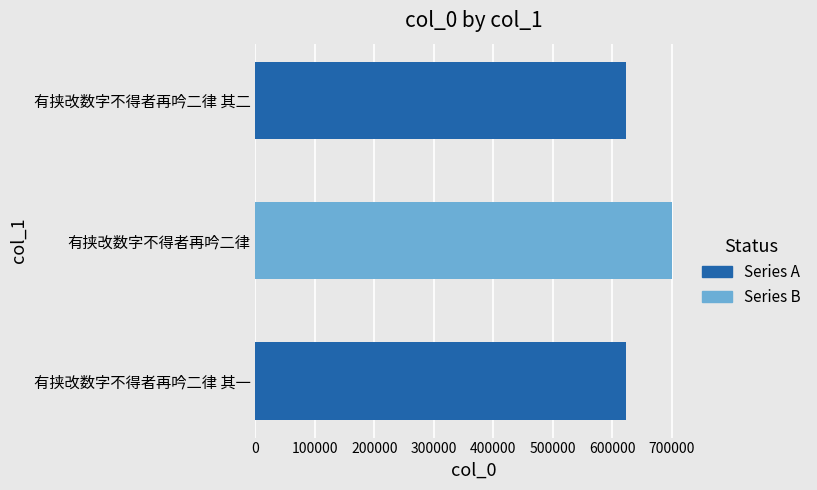

What is the ratio of the value at 有挟改数字不得者再吟二律 其二 to the value at 有挟改数字不得者再吟二律?

0.9